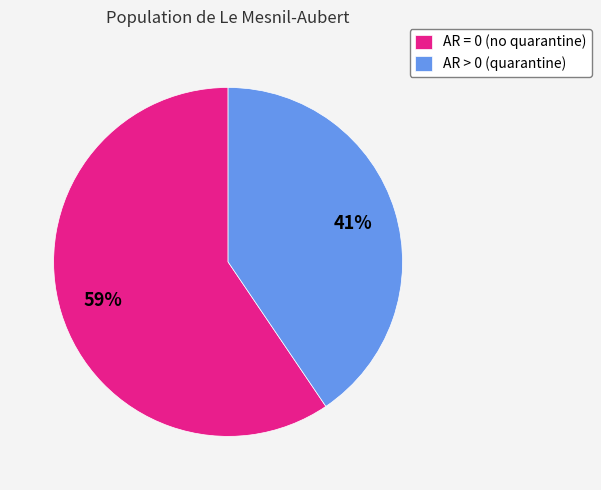

Is there any slice that represents more than half of the pie?

Yes